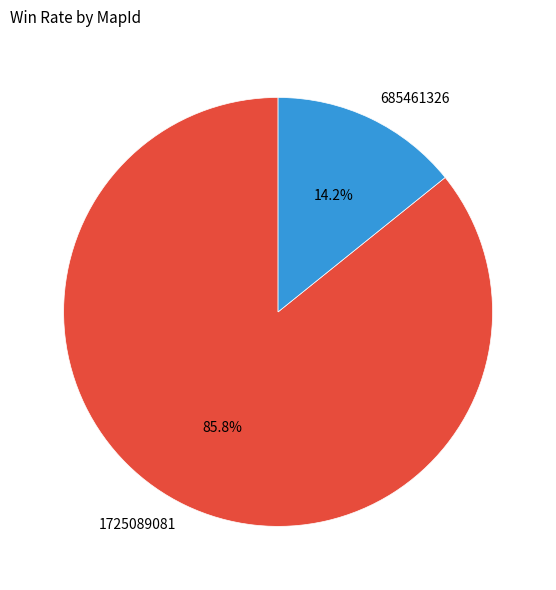

How many slices are in this pie chart?

2